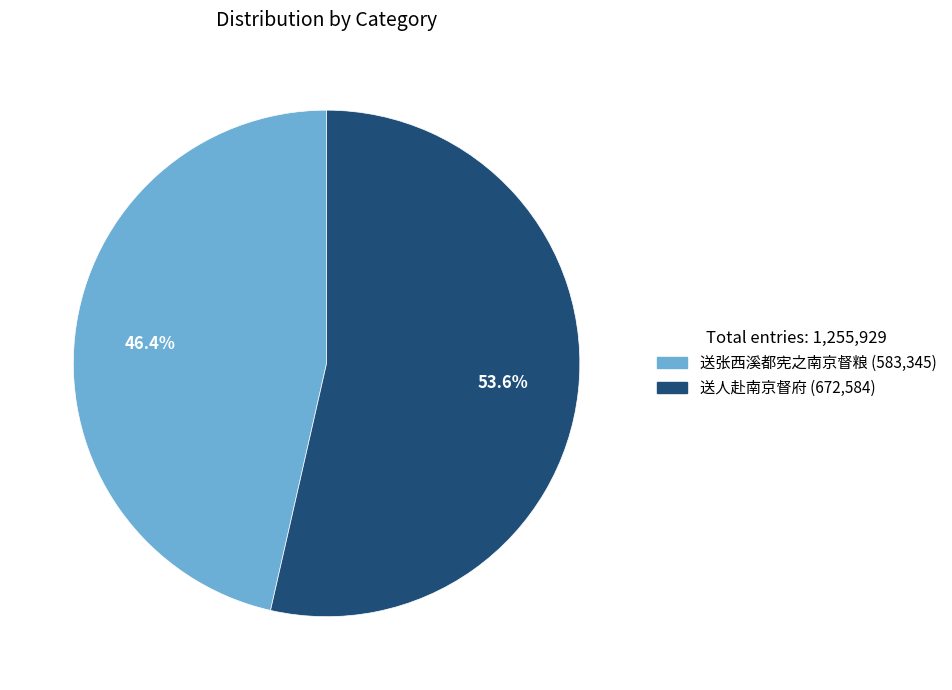

Is it true that 送人赴南京督府 is 42% of the pie?

False